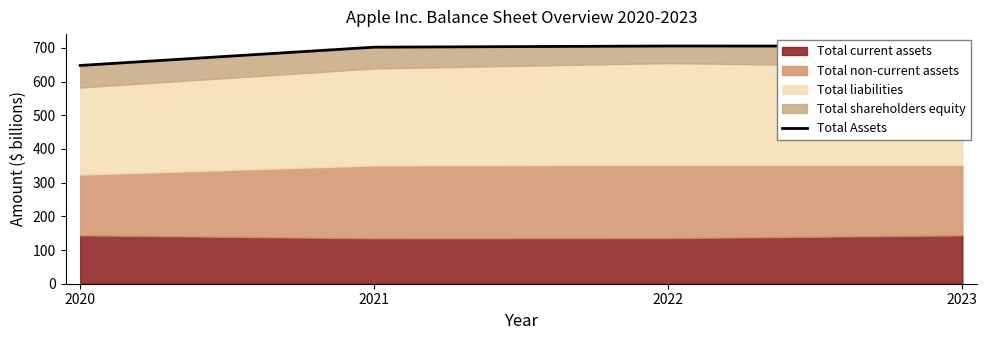

Which label corresponds to the smallest value in the chart?

2020